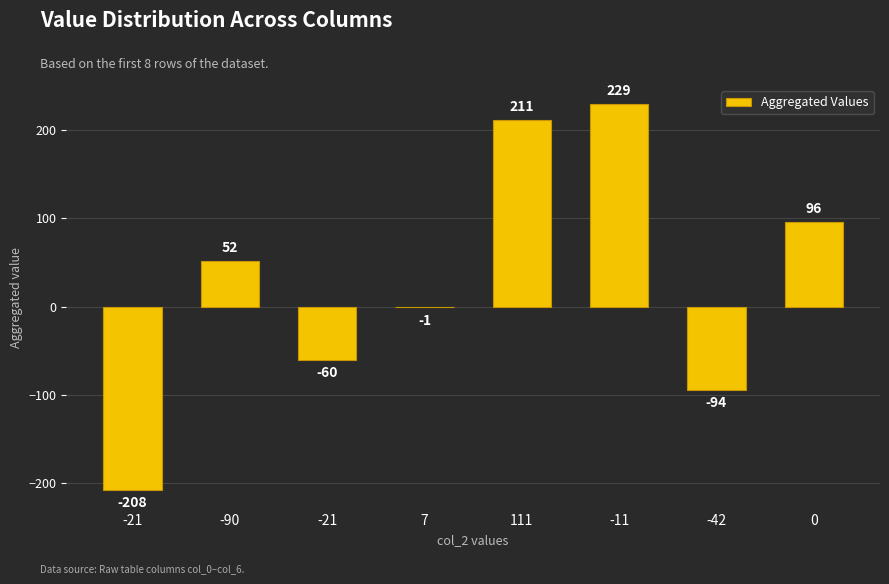

Reading right to left, list all the values displayed in this chart.

96	-94	229	211	-1	-60	52	-208